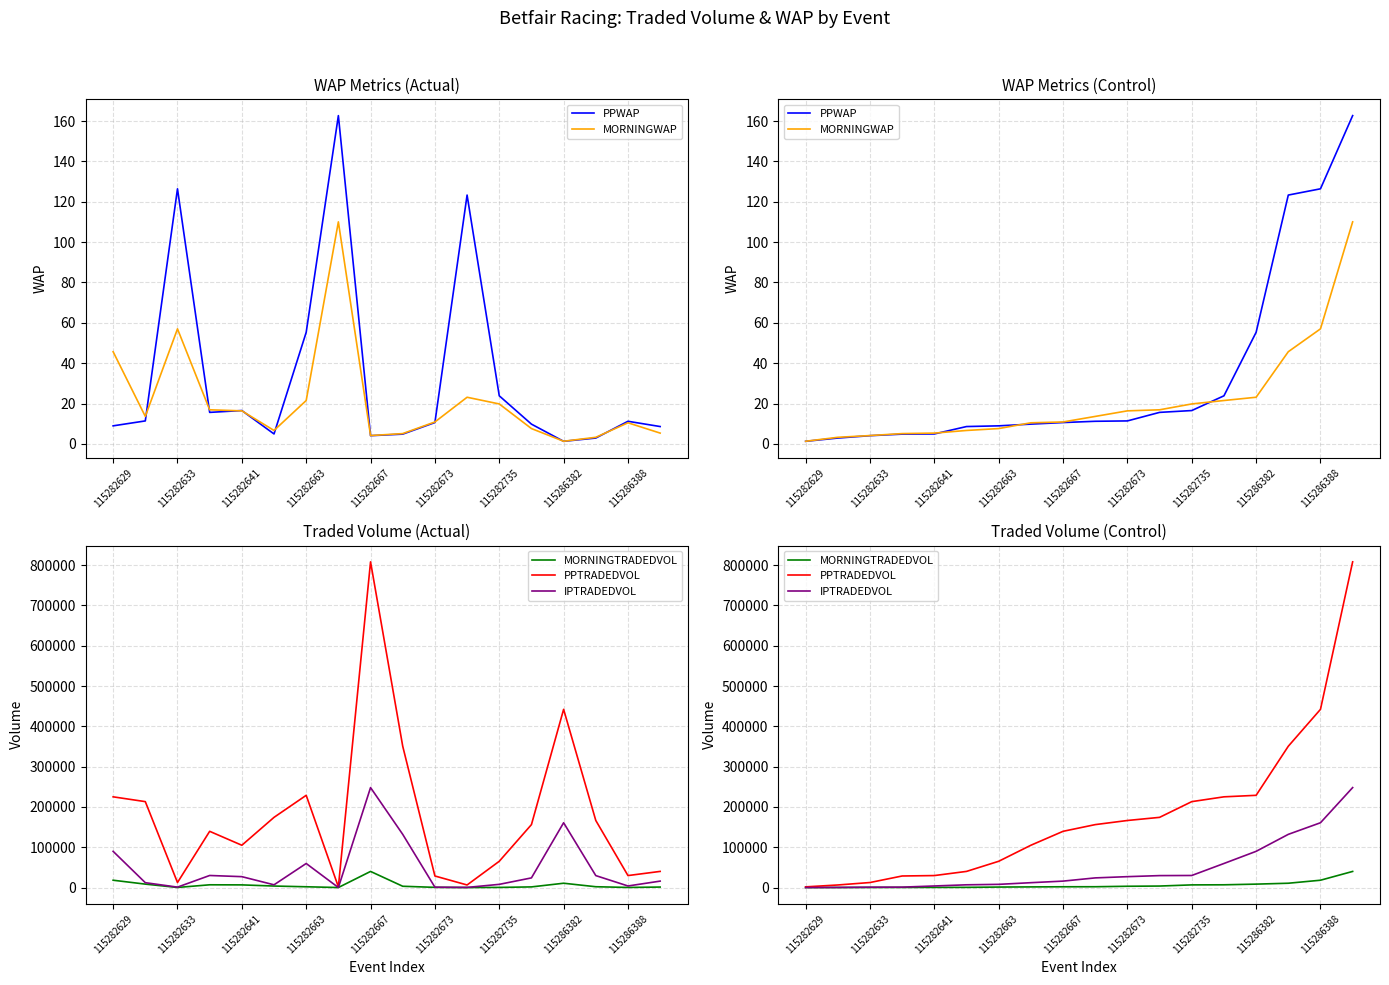

What is the smallest value displayed?

1.3